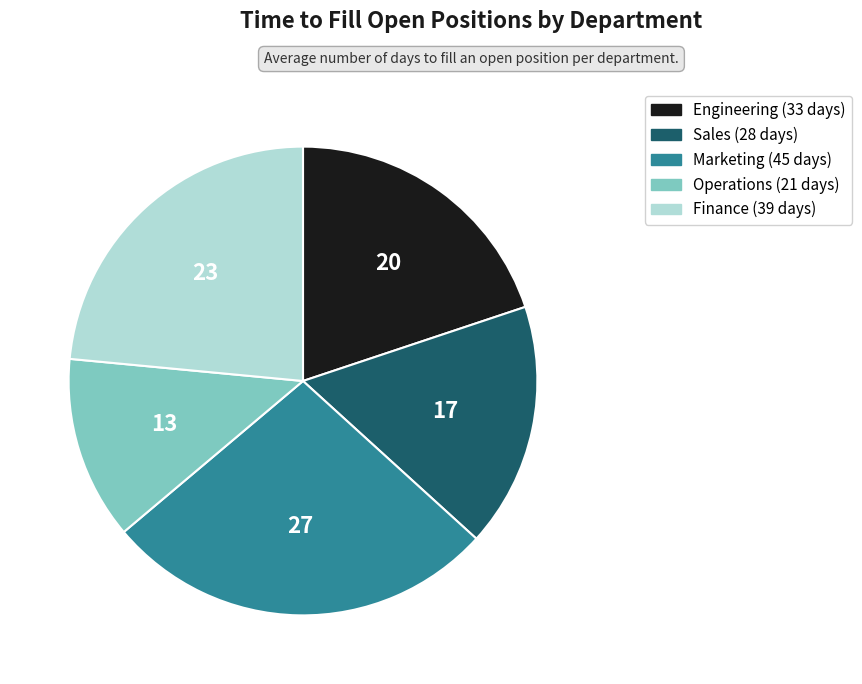

Is it true that Sales is 17% of the pie?

True